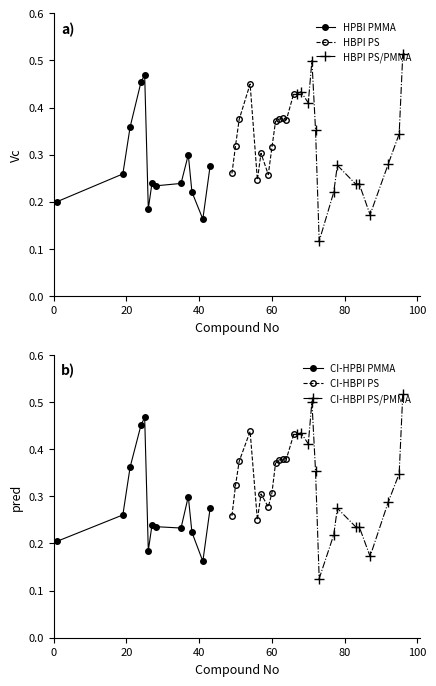

Between which two adjacent categories do Vc and pred first intersect?

21 and 24